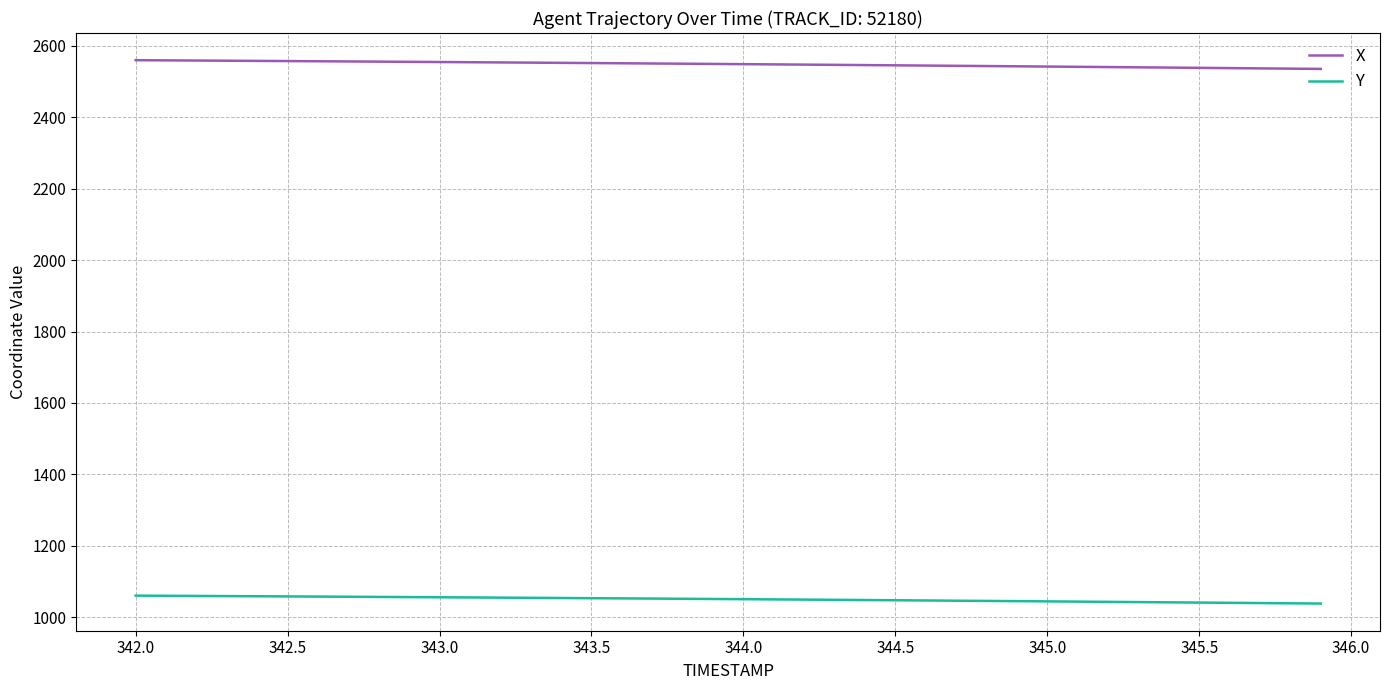

True or false: X and Y intersect in this chart.

False